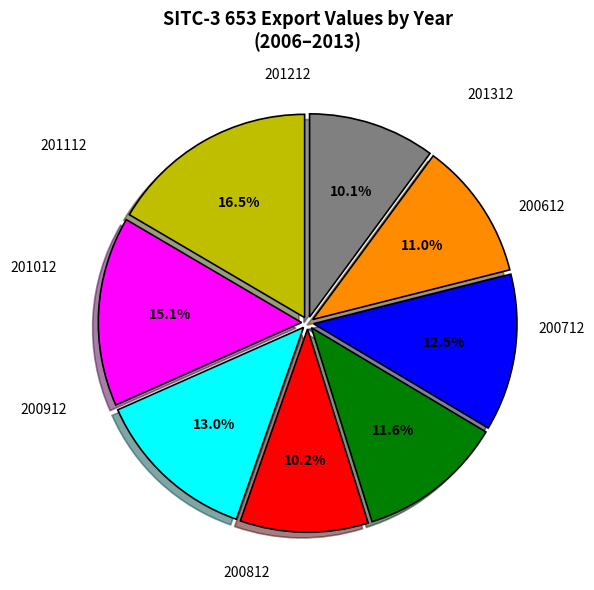

How many segments does this pie chart have?

8